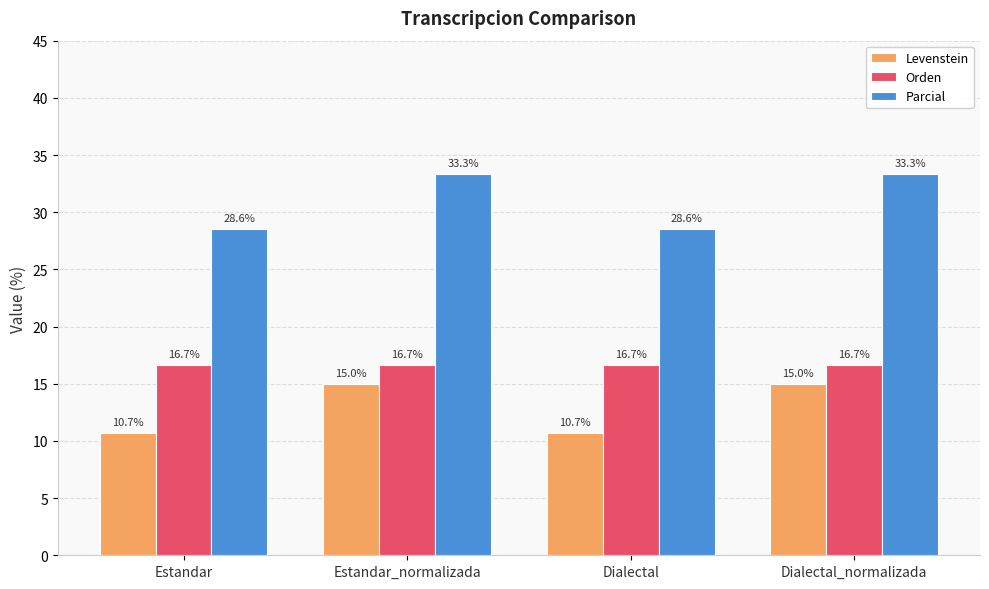

How many data points in Levenstein are less than 15?

2